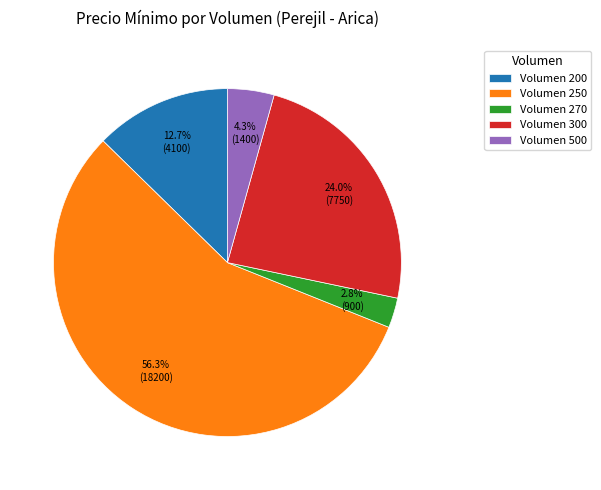

Is there a majority slice in this chart?

Yes